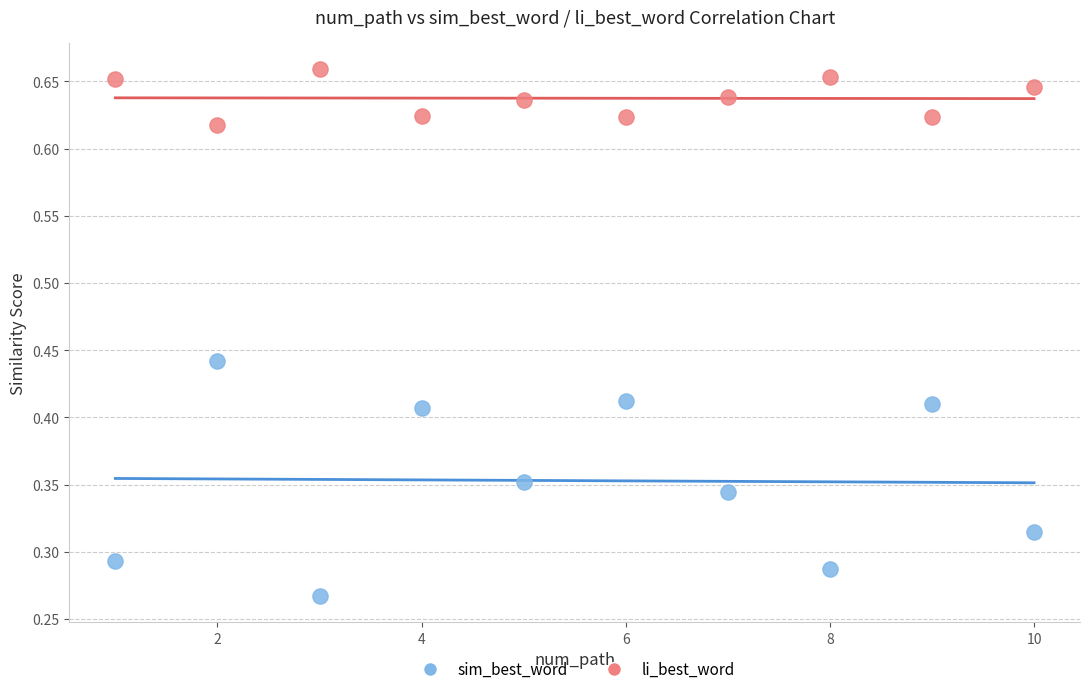

Across all data points, what is the range of X values (max minus min)?

9.0